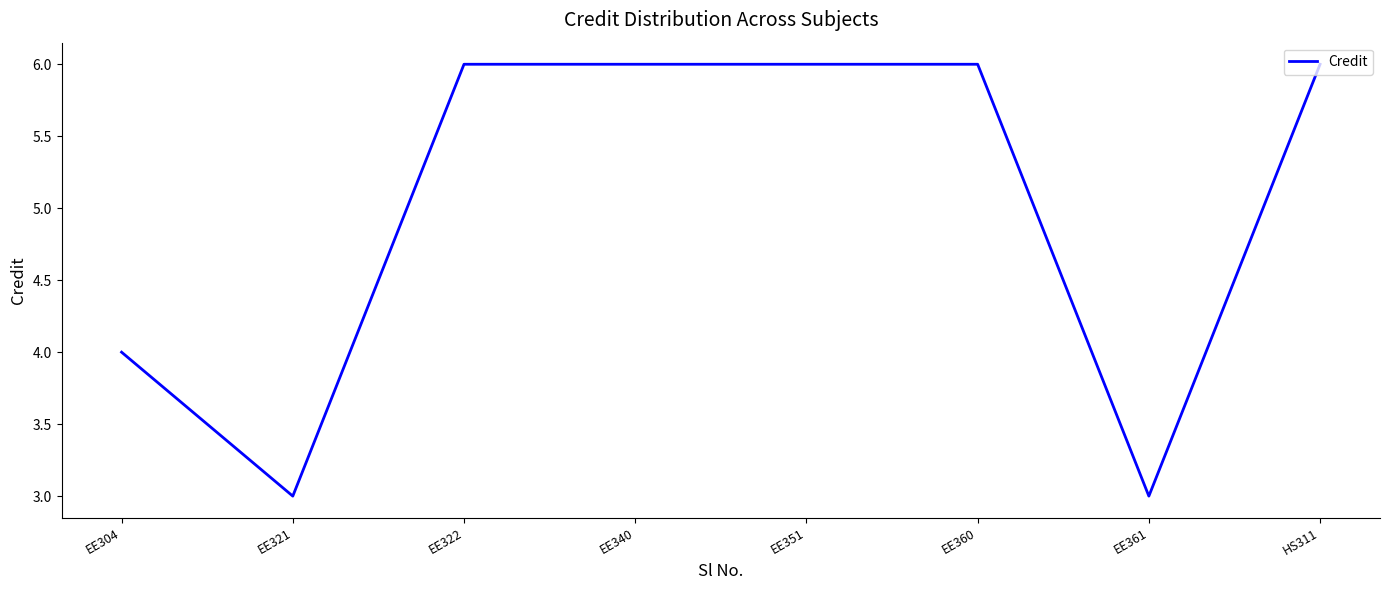

True or false: the data shows 3 at HS311.

False